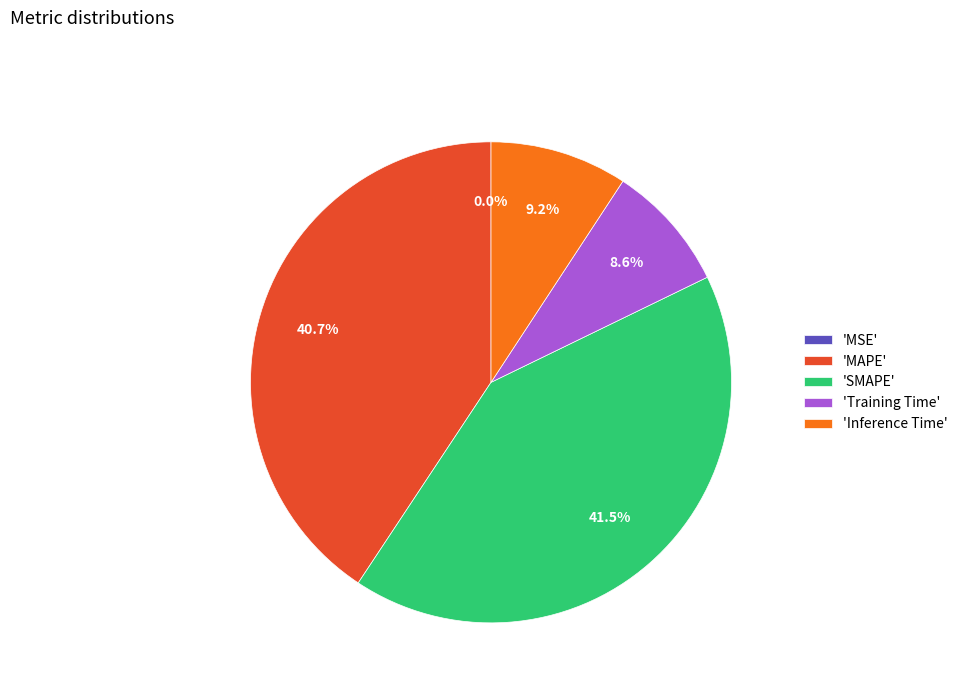

Rank the categories by value from highest to lowest.

SMAPE, MAPE, Inference Time, Training Time, MSE